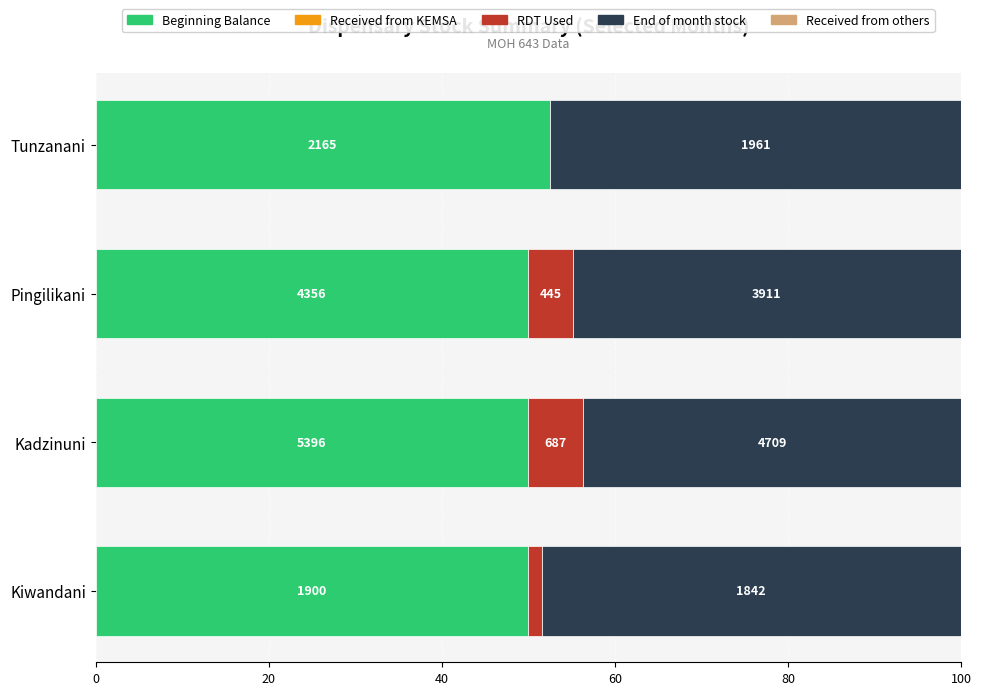

What is the value of the Received from KEMSA bar at the 2nd from the left?

0.6